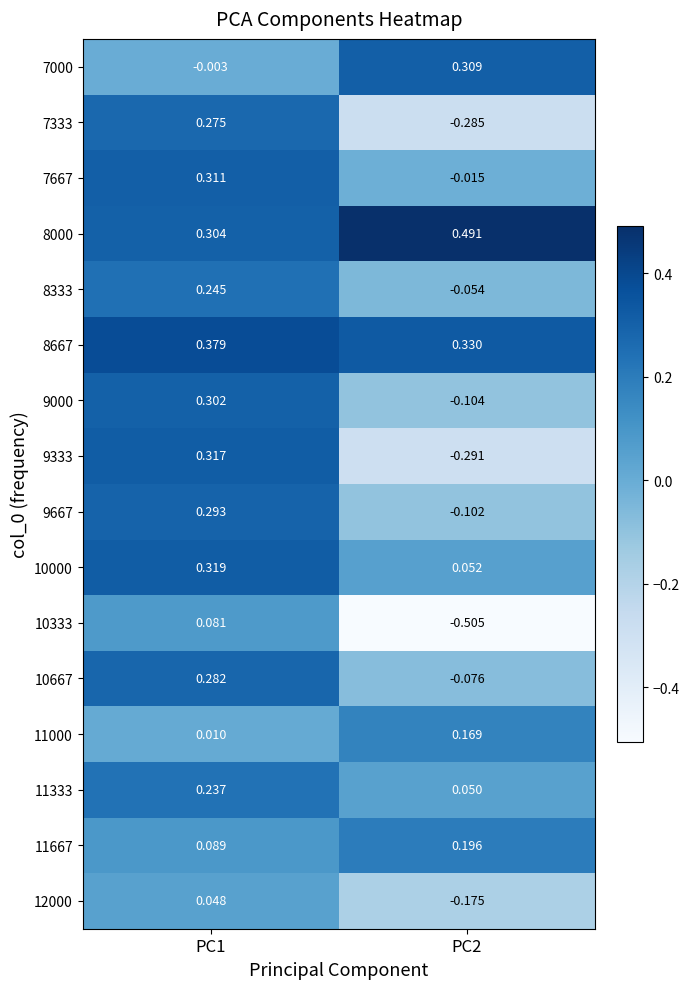

What is the total value across all series at PC1?

3.5